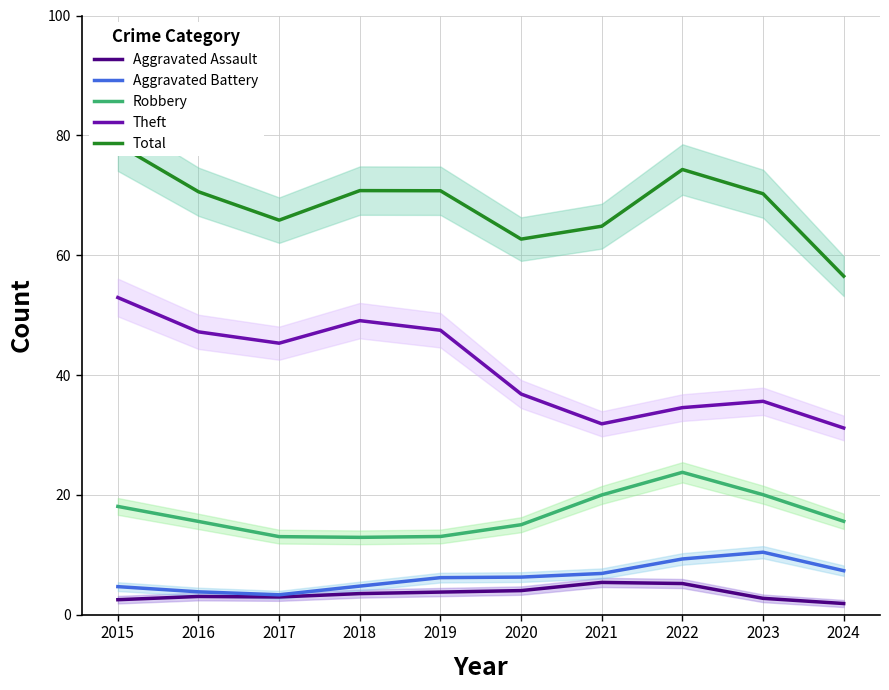

Rank the series at 2018 from lowest to highest value.

Aggravated Assault, Aggravated Battery, Robbery, Theft, Total